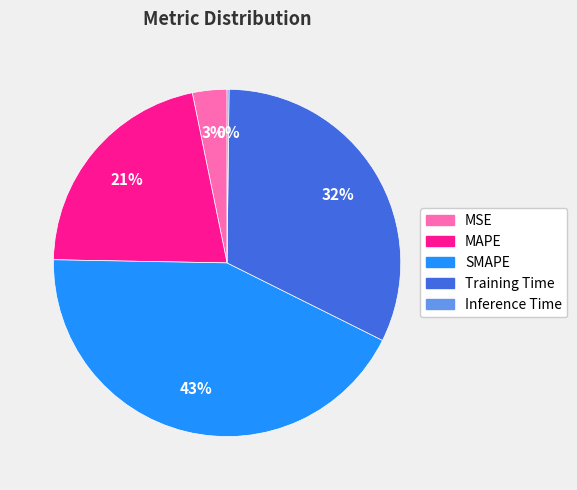

To the nearest percent, what is the difference between the largest and smallest slice percentages?

43%